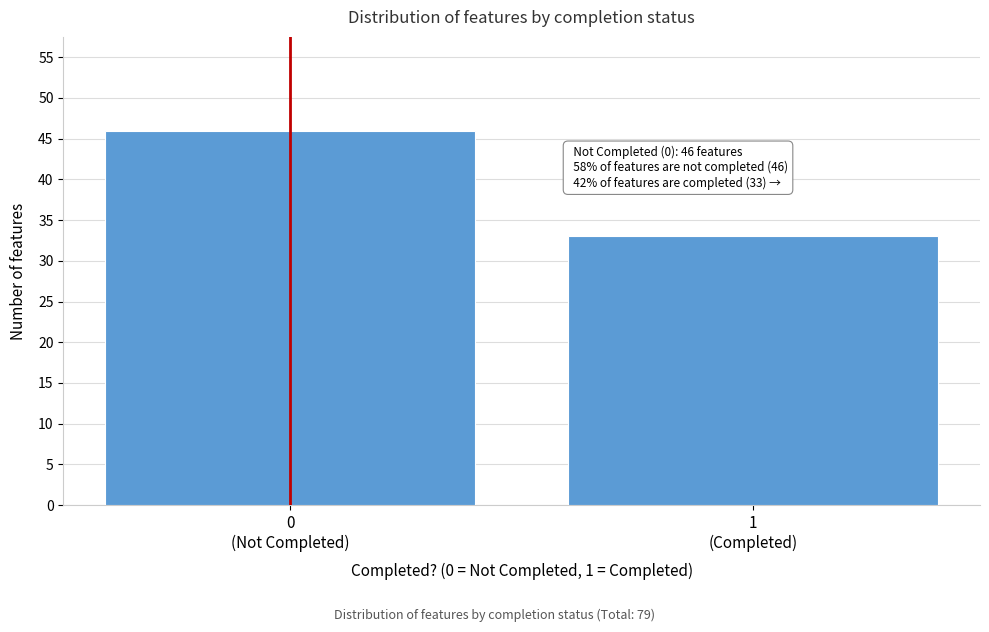

Reading left to right, transcribe all the data shown in this chart.

46	33